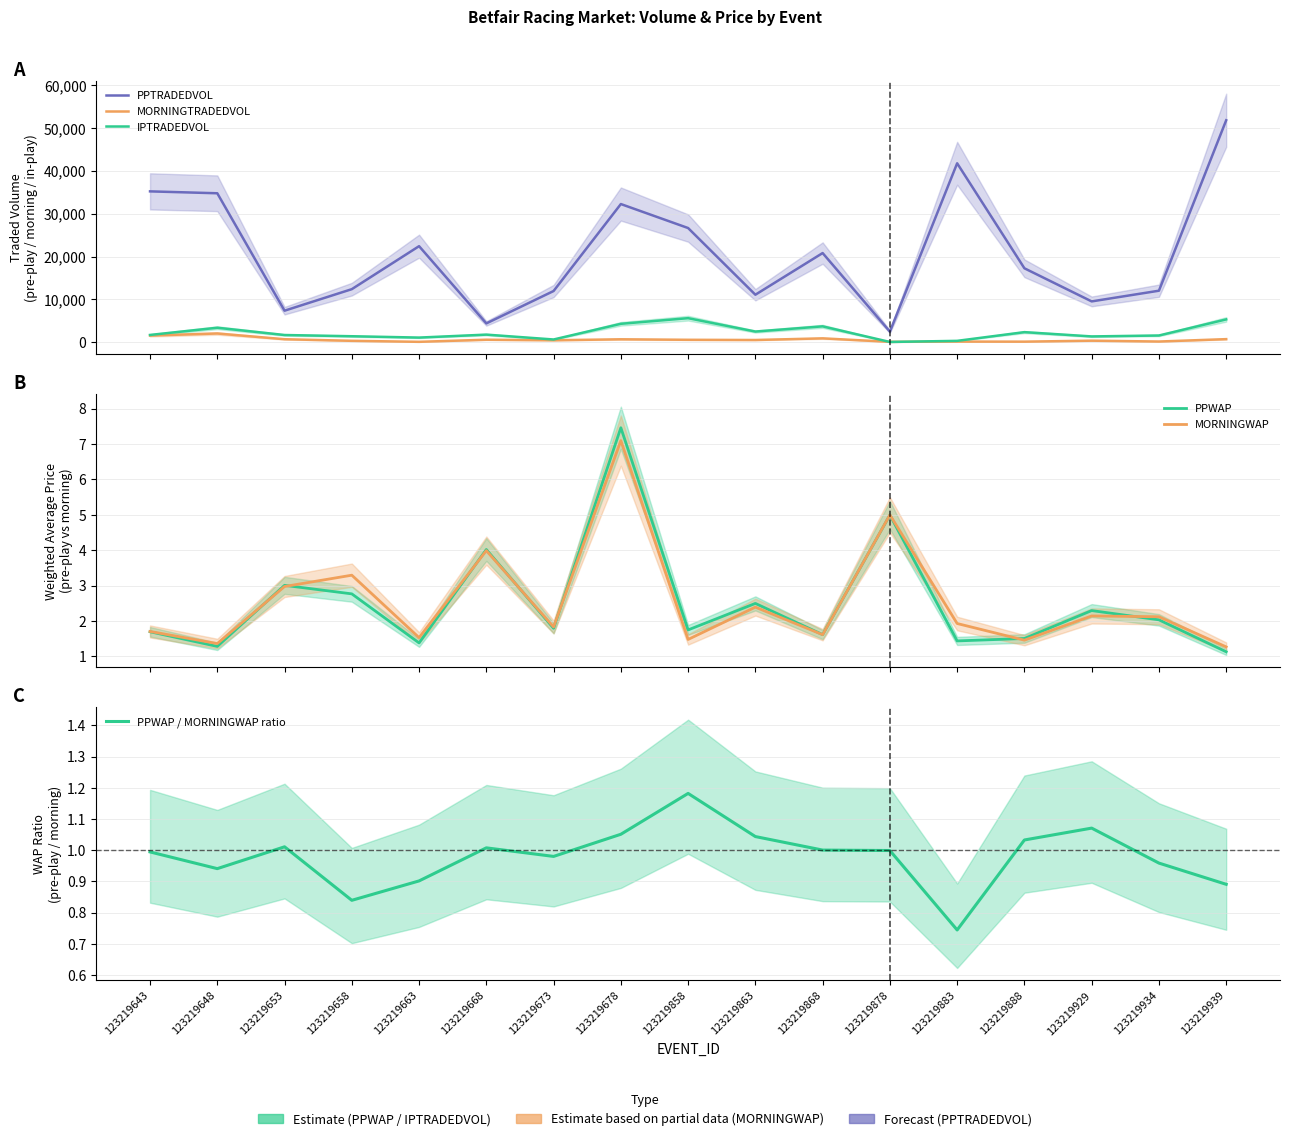

True or false: MORNINGWAP and PPWAP / MORNINGWAP ratio intersect in this chart.

False